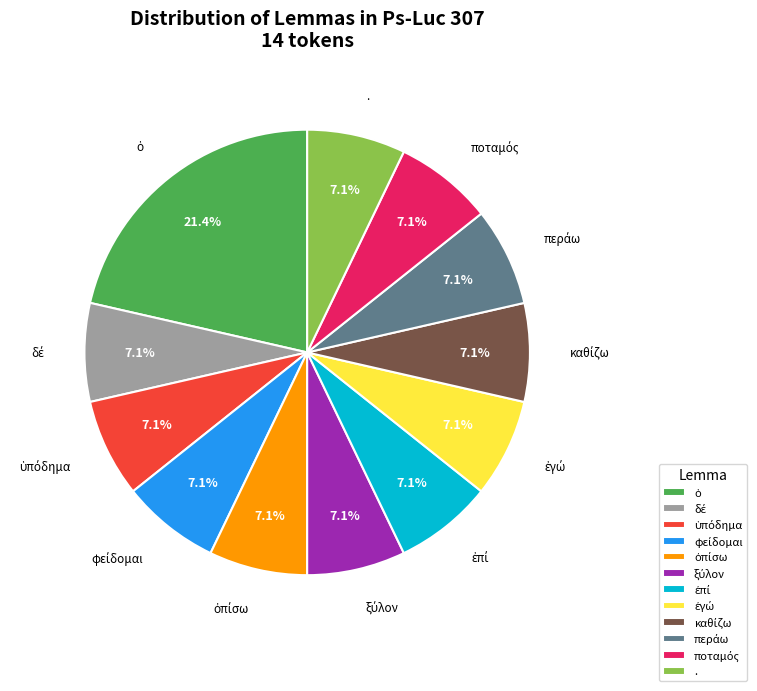

Does any single category account for the majority?

No